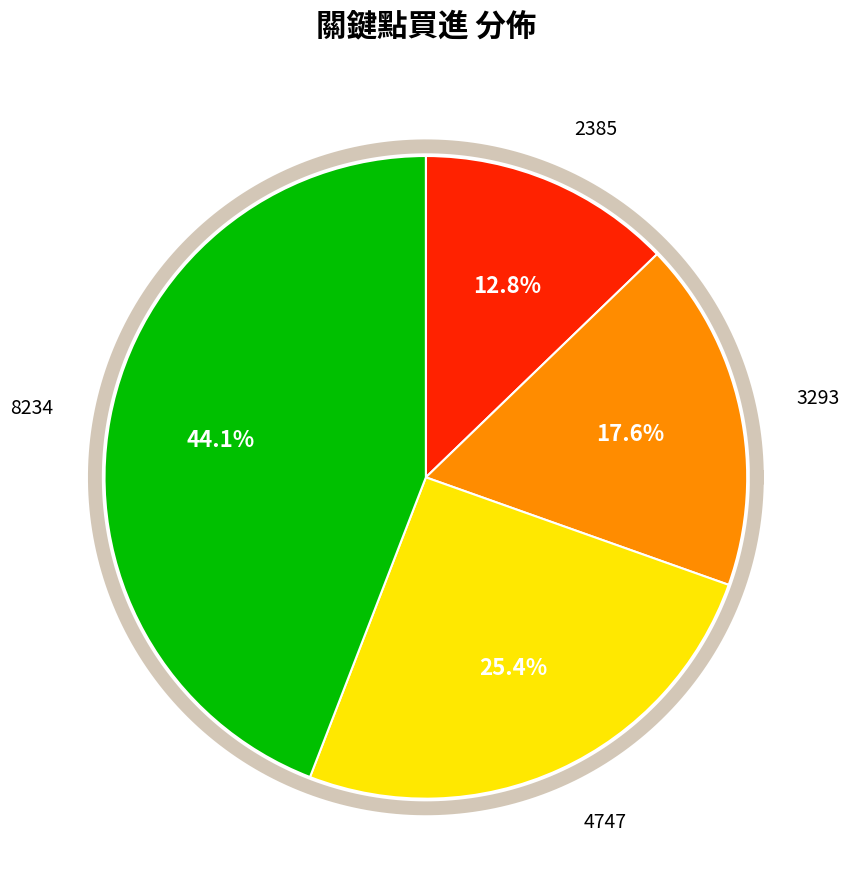

Is it true that 3293 is 27% of the pie?

False